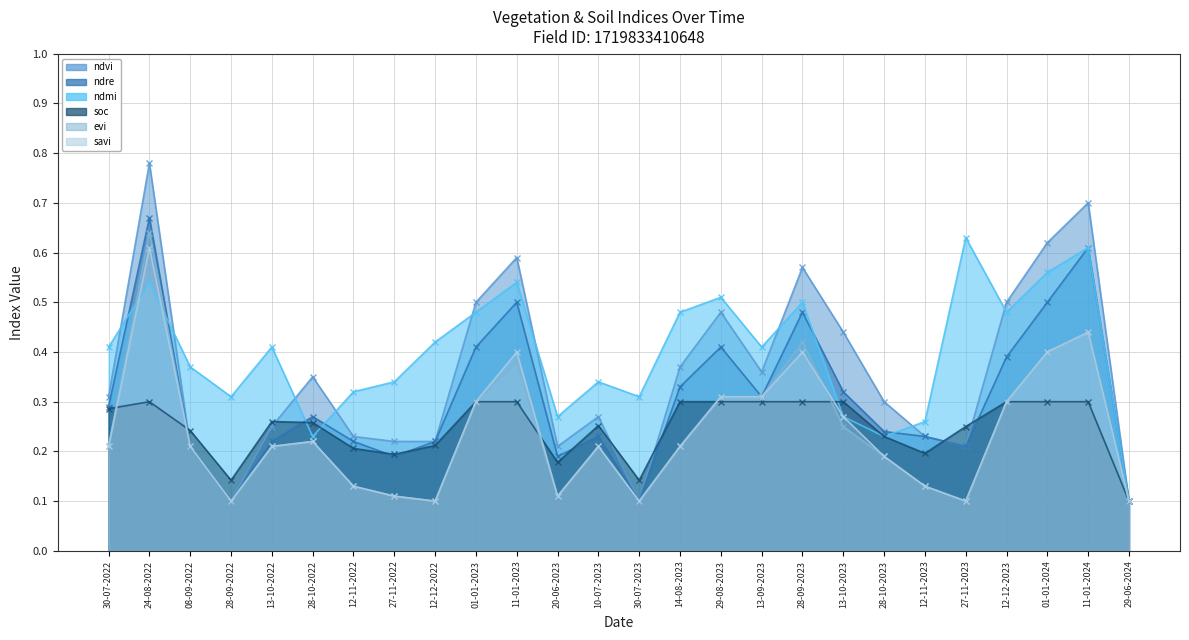

At which label is evi closest to 0?

28-09-2022